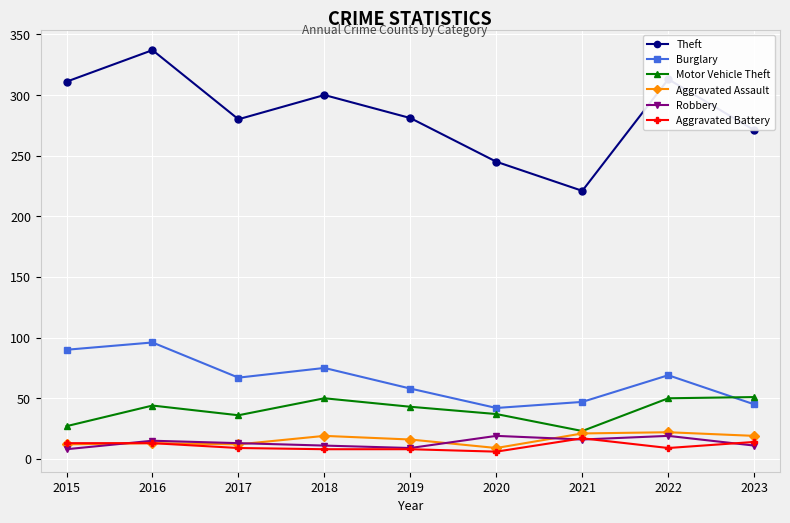

How many interior local peaks does the Theft series have?

3